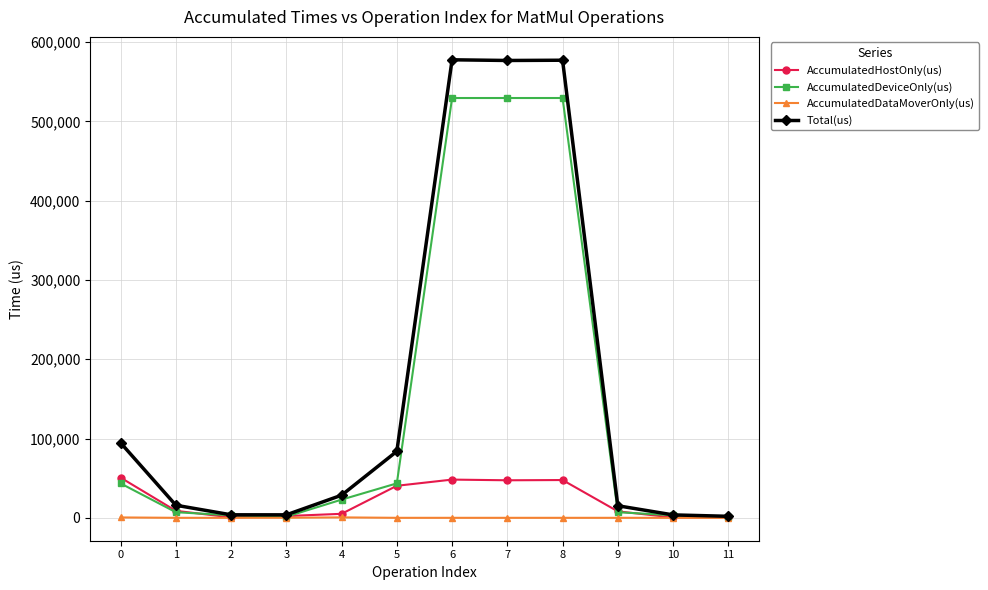

Which series changed the most between 0 and 6?

AccumulatedDeviceOnly(us)